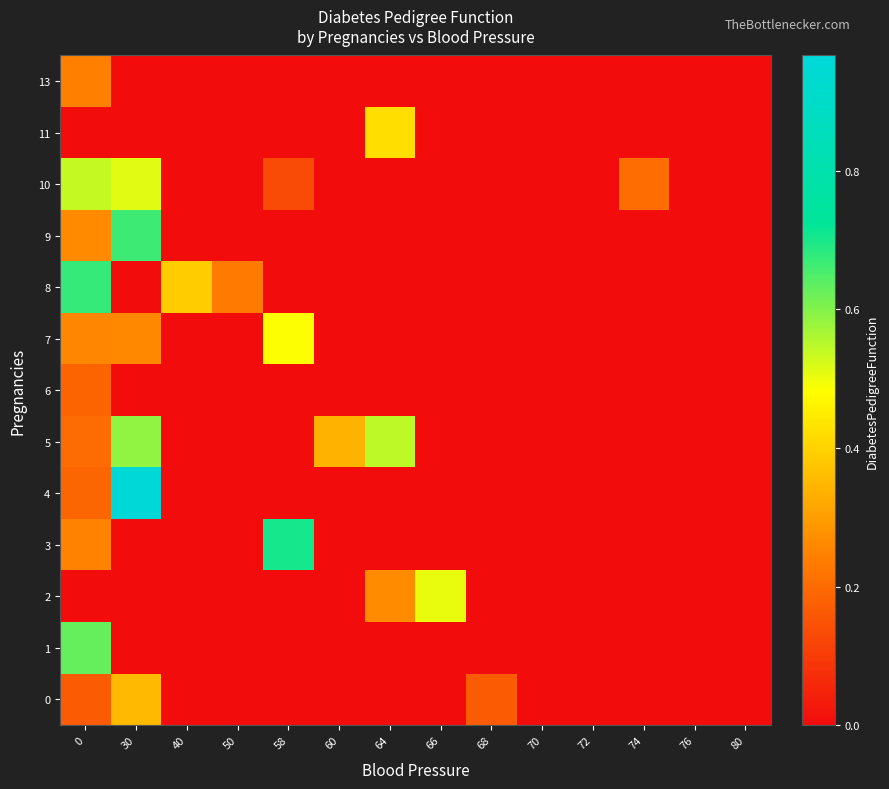

At how many categories does at least one series exceed 0?

10